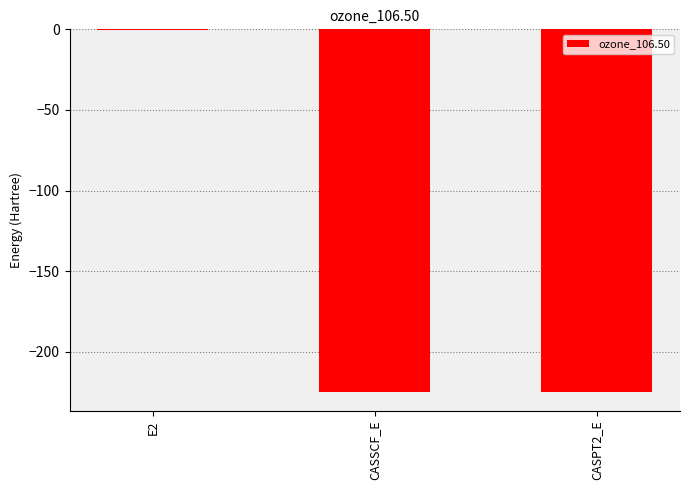

What value does the data have at CASPT2_E?

-225.1